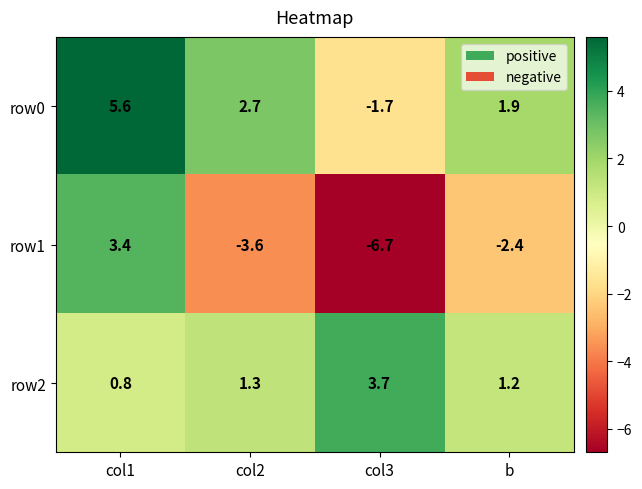

Count the number of categories in the chart.

4